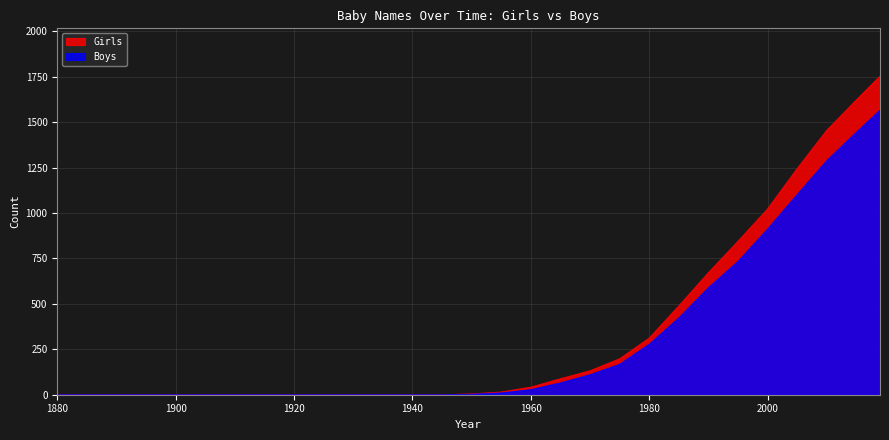

What is the approximate value of Girls at 2015?

1623